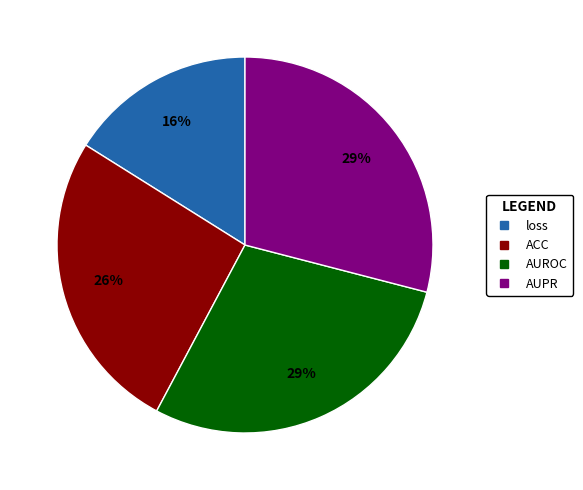

Do AUROC and loss together represent more than half of the pie?

No